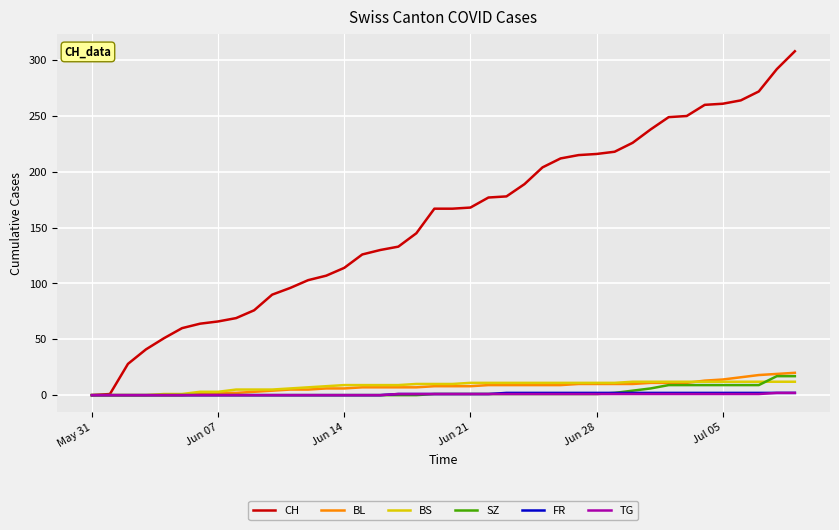

Which series has the largest range (max minus min)?

CH